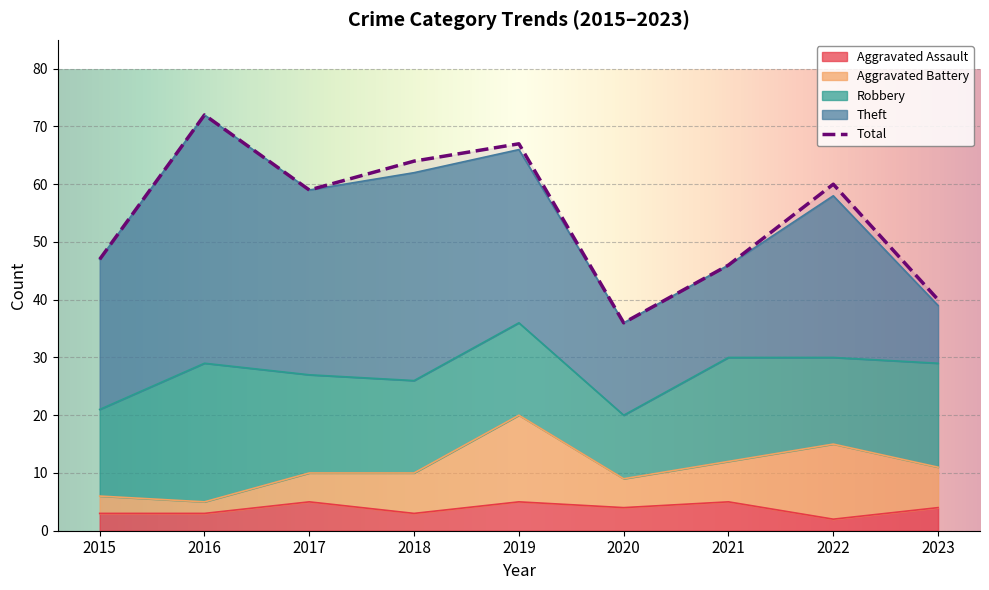

Which category has the highest value in the Robbery series?

2016